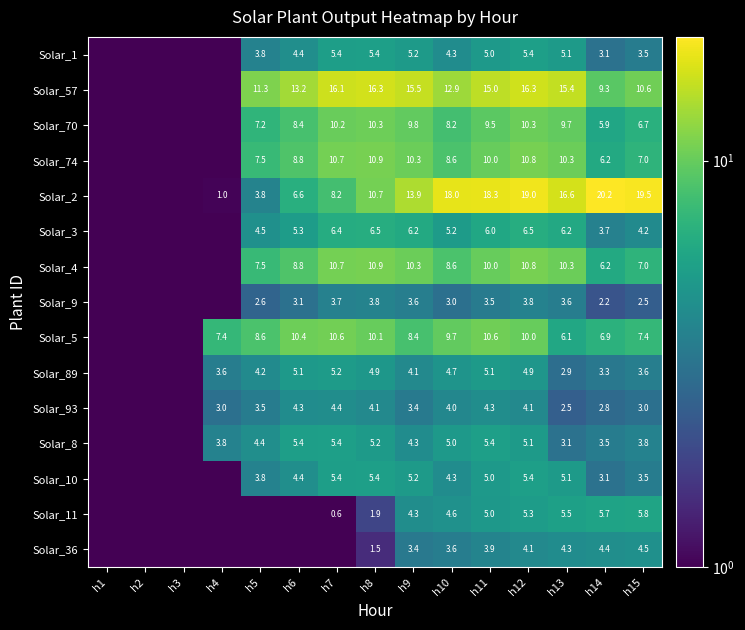

Count the number of data series in this chart.

15